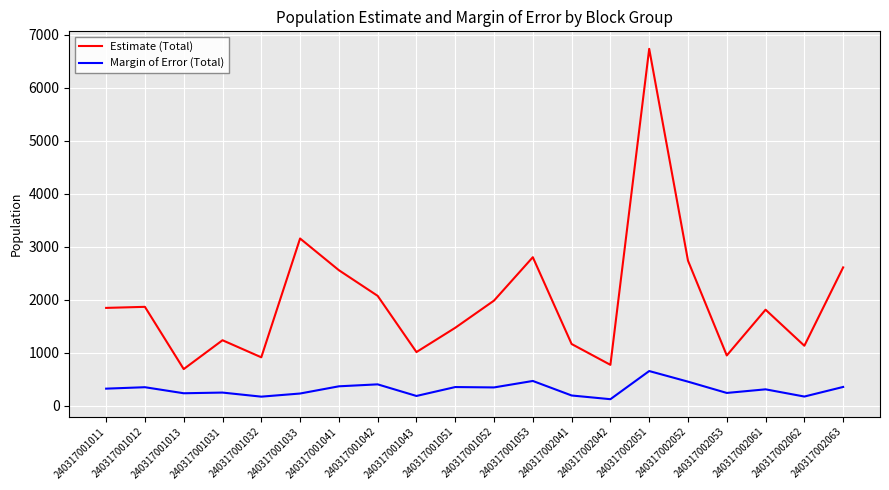

Rank the series by their maximum value, from highest to lowest.

Estimate (Total), Margin of Error (Total)